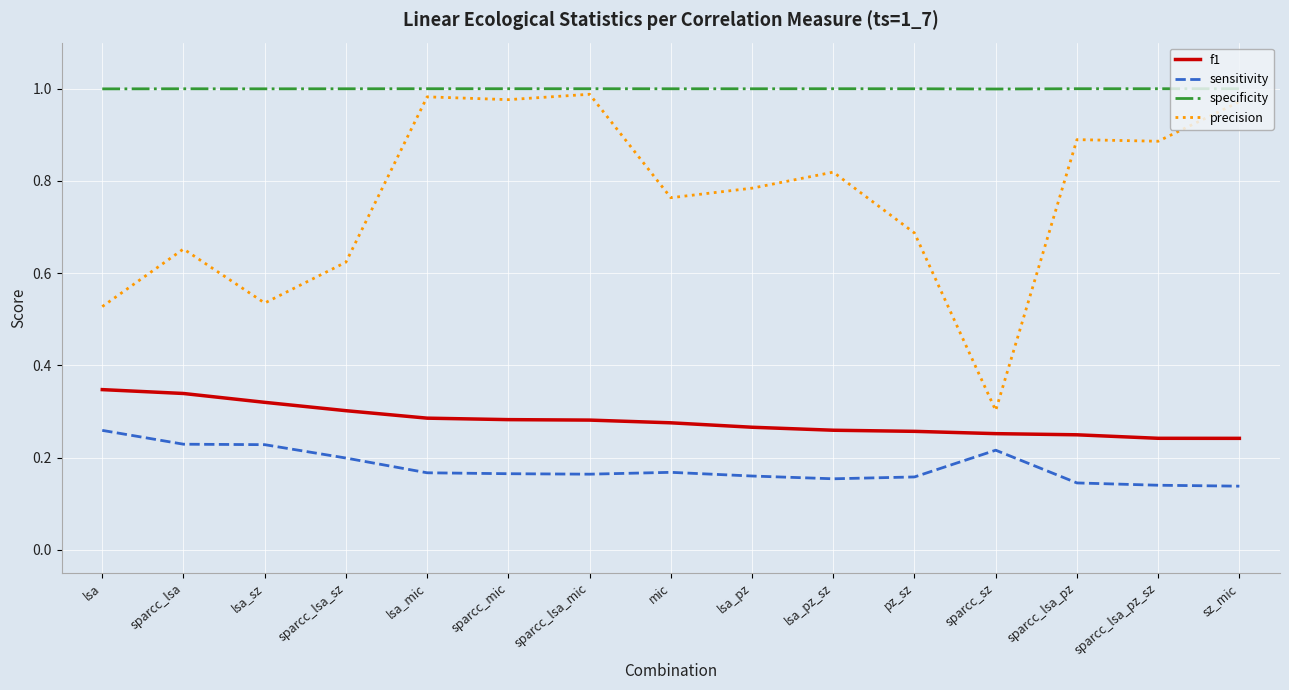

Is the value of sensitivity at sparcc_lsa greater than the value of precision at lsa?

No